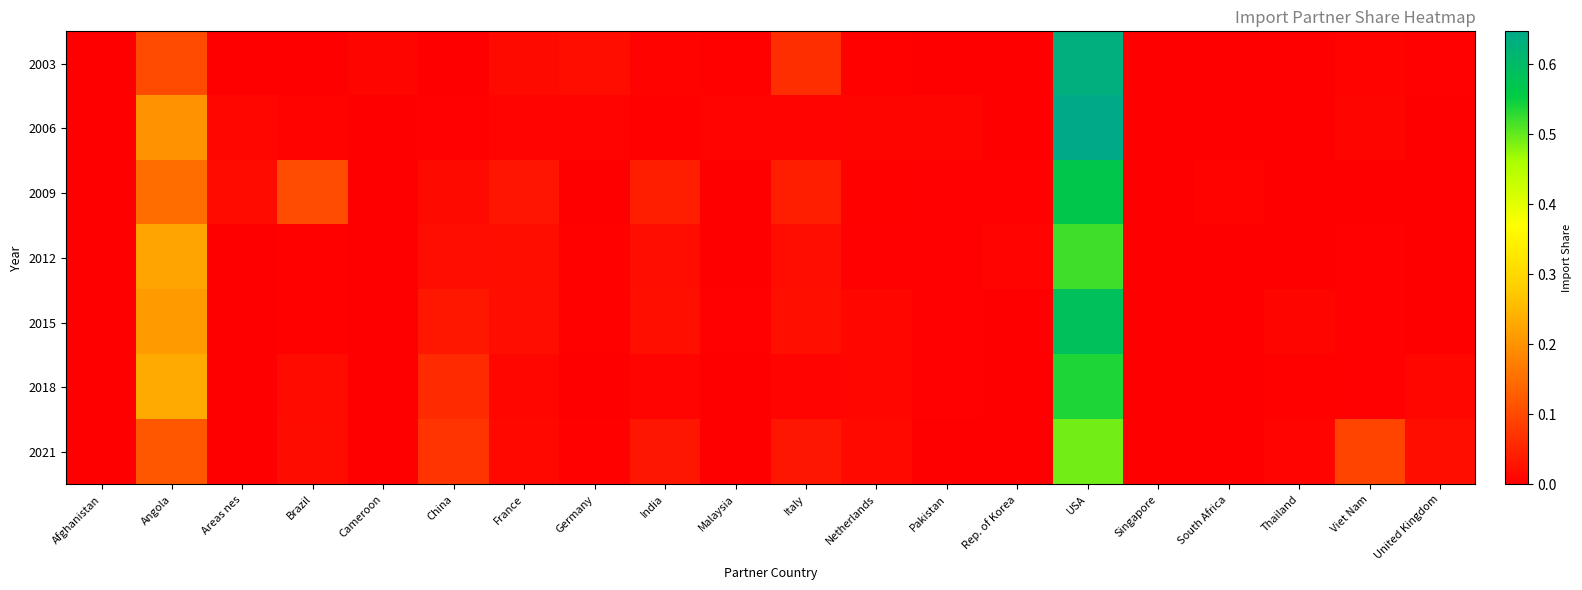

Reading right to left, extract all data points from this chart.

2003: United Kingdom=0.0	Viet Nam=0.0	Thailand=0.0	South Africa=0.0	Singapore=0.0	USA=0.6	Rep. of Korea=0.0	Pakistan=0.0	Netherlands=0.0	Italy=0.1	Malaysia=0.0	India=0.0	Germany=0.0	France=0.0	China=0.0	Cameroon=0.0	Brazil=0.0	Areas nes=0.0	Angola=0.1	Afghanistan=0.0
2006: United Kingdom=0.0	Viet Nam=0.0	Thailand=0.0	South Africa=0.0	Singapore=0.0	USA=0.6	Rep. of Korea=0.0	Pakistan=0.0	Netherlands=0.0	Italy=0.0	Malaysia=0.0	India=0.0	Germany=0.0	France=0.0	China=0.0	Cameroon=0.0	Brazil=0.0	Areas nes=0.0	Angola=0.2	Afghanistan=0.0
2009: United Kingdom=0.0	Viet Nam=0.0	Thailand=0.0	South Africa=0.0	Singapore=0.0	USA=0.6	Rep. of Korea=0.0	Pakistan=0.0	Netherlands=0.0	Italy=0.0	Malaysia=0.0	India=0.0	Germany=0.0	France=0.0	China=0.0	Cameroon=0.0	Brazil=0.1	Areas nes=0.0	Angola=0.1	Afghanistan=0.0
2012: United Kingdom=0.0	Viet Nam=0.0	Thailand=0.0	South Africa=0.0	Singapore=0.0	USA=0.5	Rep. of Korea=0.0	Pakistan=0.0	Netherlands=0.0	Italy=0.0	Malaysia=0.0	India=0.0	Germany=0.0	France=0.0	China=0.0	Cameroon=0.0	Brazil=0.0	Areas nes=0.0	Angola=0.2	Afghanistan=0.0
2015: United Kingdom=0.0	Viet Nam=0.0	Thailand=0.0	South Africa=0.0	Singapore=0.0	USA=0.6	Rep. of Korea=0.0	Pakistan=0.0	Netherlands=0.0	Italy=0.0	Malaysia=0.0	India=0.0	Germany=0.0	France=0.0	China=0.0	Cameroon=0.0	Brazil=0.0	Areas nes=0.0	Angola=0.2	Afghanistan=0.0
2018: United Kingdom=0.0	Viet Nam=0.0	Thailand=0.0	South Africa=0.0	Singapore=0.0	USA=0.5	Rep. of Korea=0.0	Pakistan=0.0	Netherlands=0.0	Italy=0.0	Malaysia=0.0	India=0.0	Germany=0.0	France=0.0	China=0.1	Cameroon=0.0	Brazil=0.0	Areas nes=0.0	Angola=0.2	Afghanistan=0.0
2021: United Kingdom=0.0	Viet Nam=0.1	Thailand=0.0	South Africa=0.0	Singapore=0.0	USA=0.5	Rep. of Korea=0.0	Pakistan=0.0	Netherlands=0.0	Italy=0.0	Malaysia=0.0	India=0.0	Germany=0.0	France=0.0	China=0.1	Cameroon=0.0	Brazil=0.0	Areas nes=0.0	Angola=0.1	Afghanistan=0.0